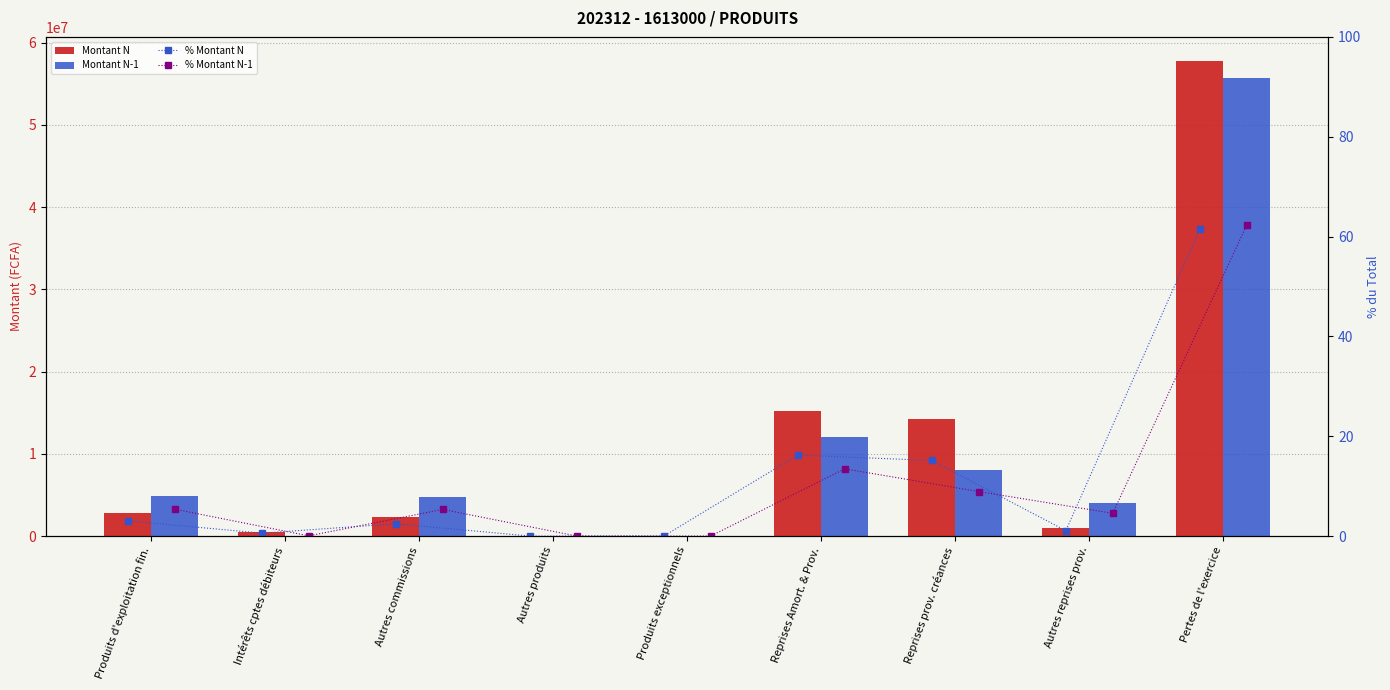

Are the bars horizontal?

No